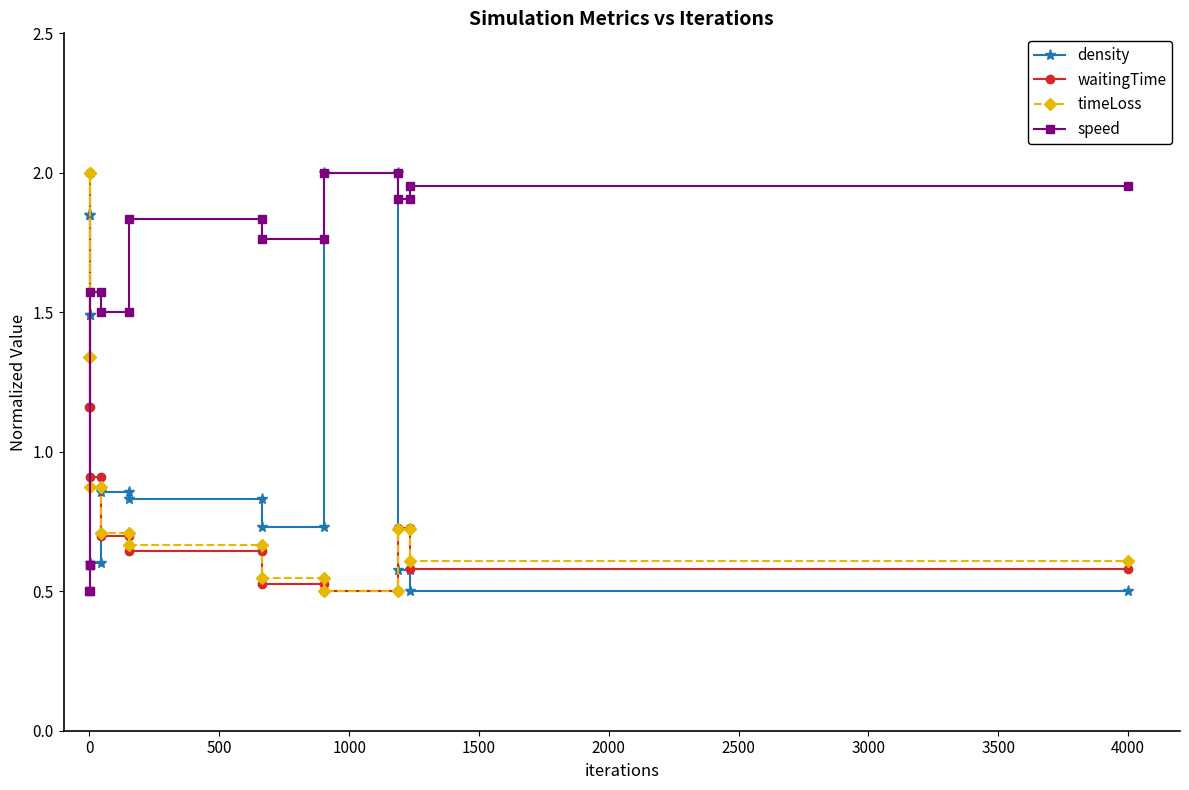

Which series ends up on top after the final intersection of timeLoss and density?

timeLoss